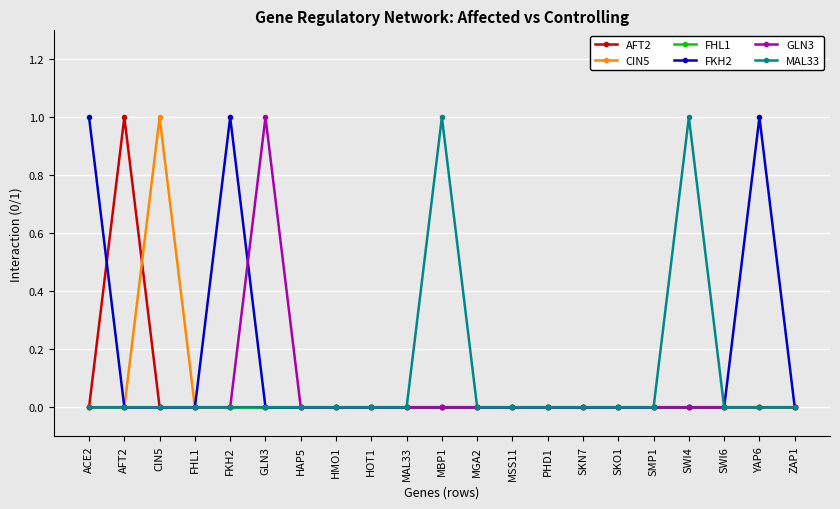

The CIN5 series shows 1 at GLN3. True or false?

False